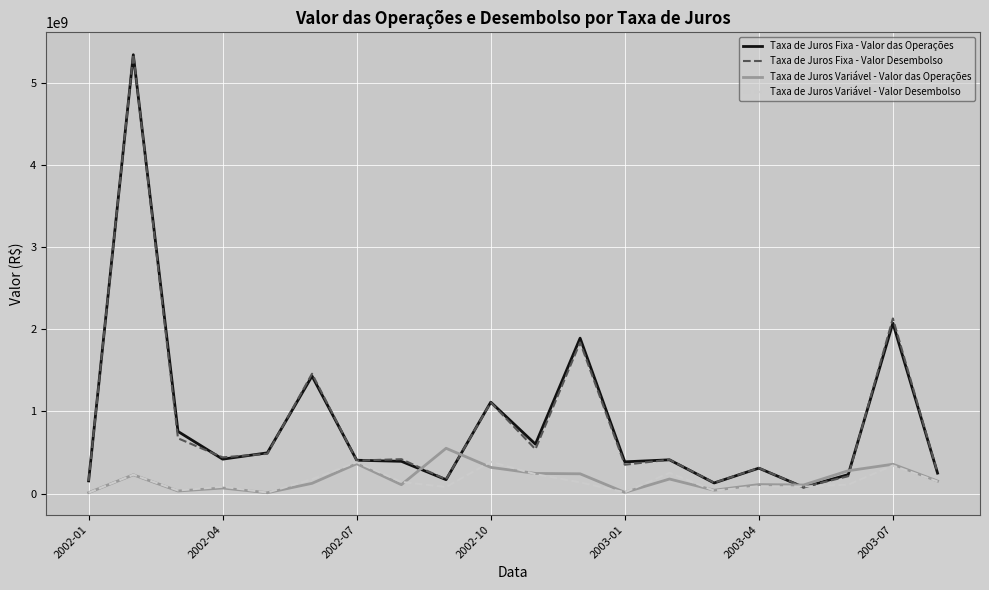

What is the highest value of the Taxa de Juros Fixa - Valor Desembolso series?

5345860882.4